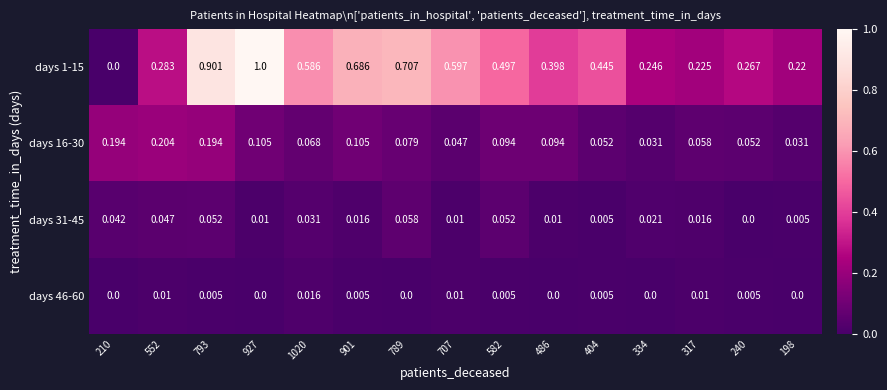

Is the value of days 46-60 at 486 greater than the value of days 1-15 at 793?

No